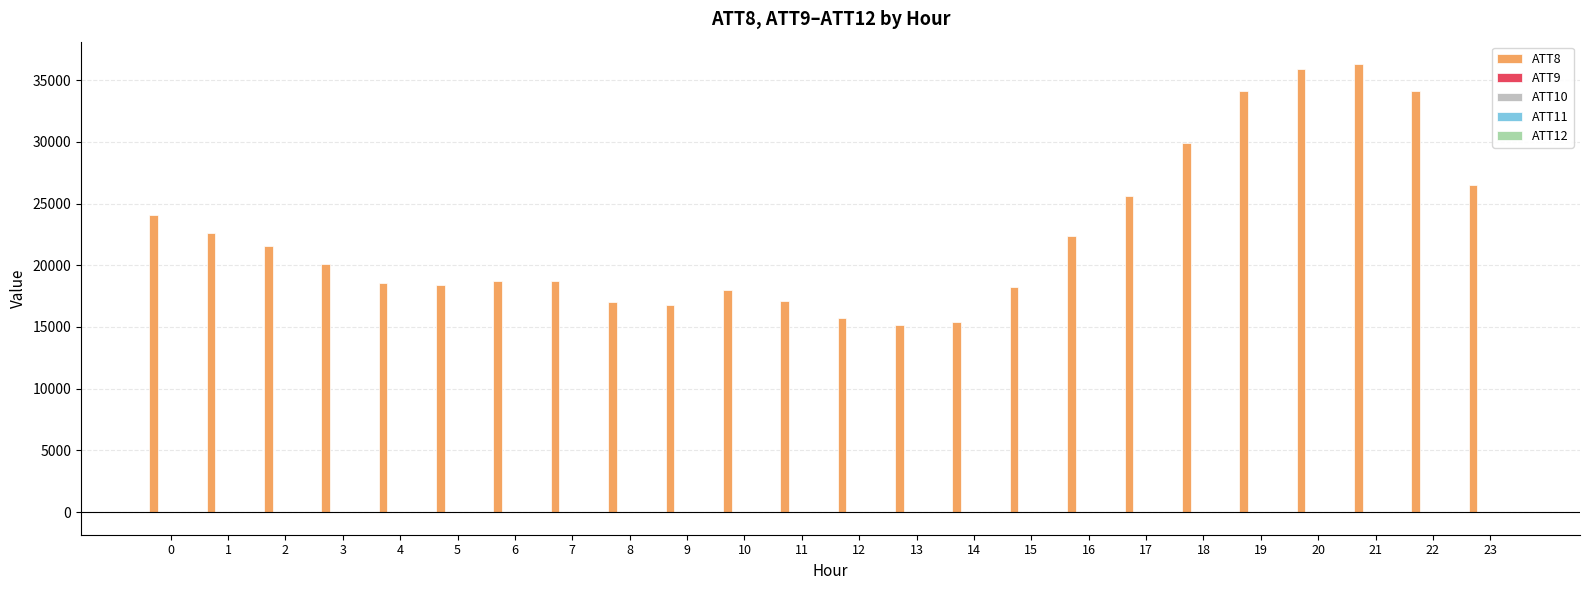

Which series has the largest total across all categories?

ATT8